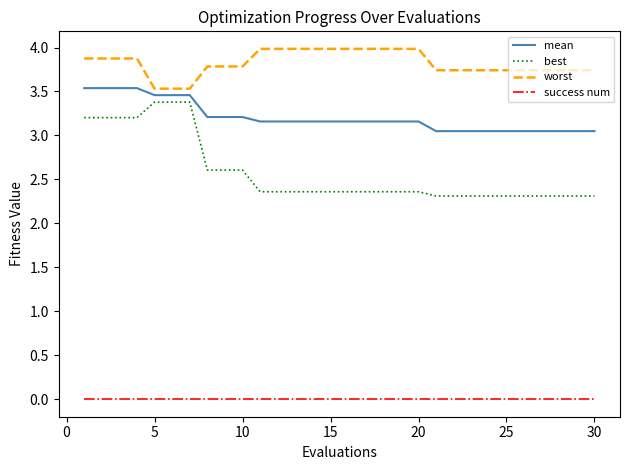

What is the difference between the maximum and minimum values in the worst series?

0.5